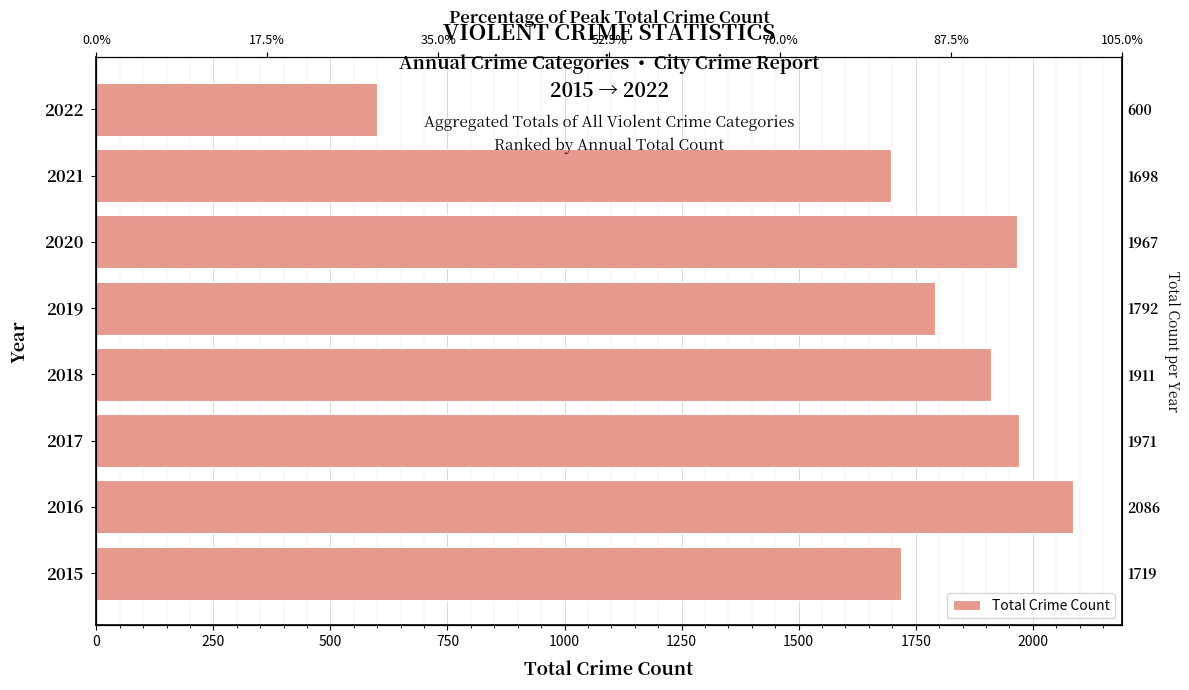

What is the change in value from 2015 to 2021?

-21